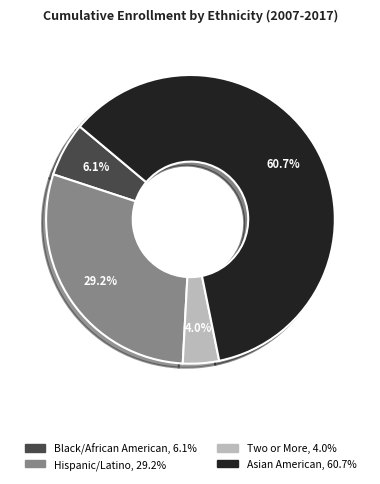

How many slices are in this pie chart?

4